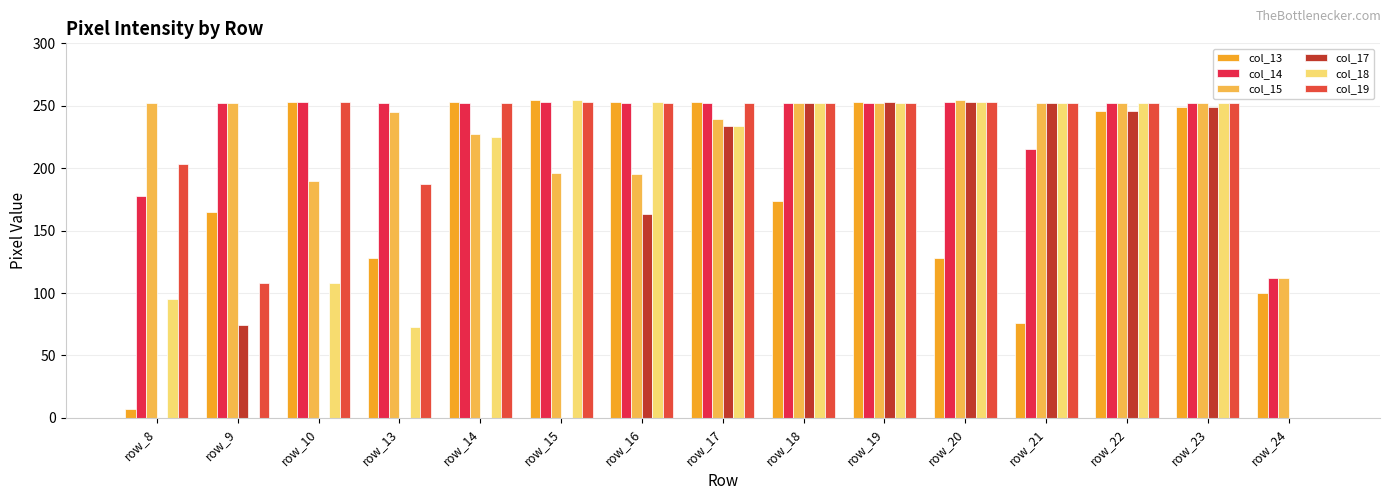

Count the number of categories in the chart.

15